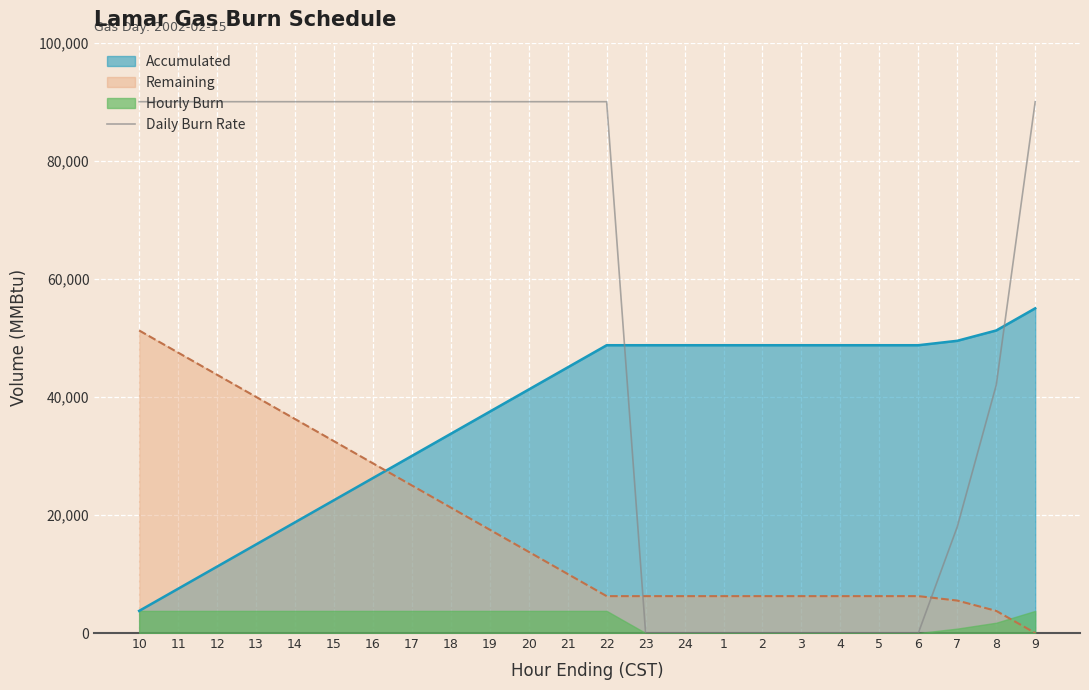

What is the approximate value at 19?

90000